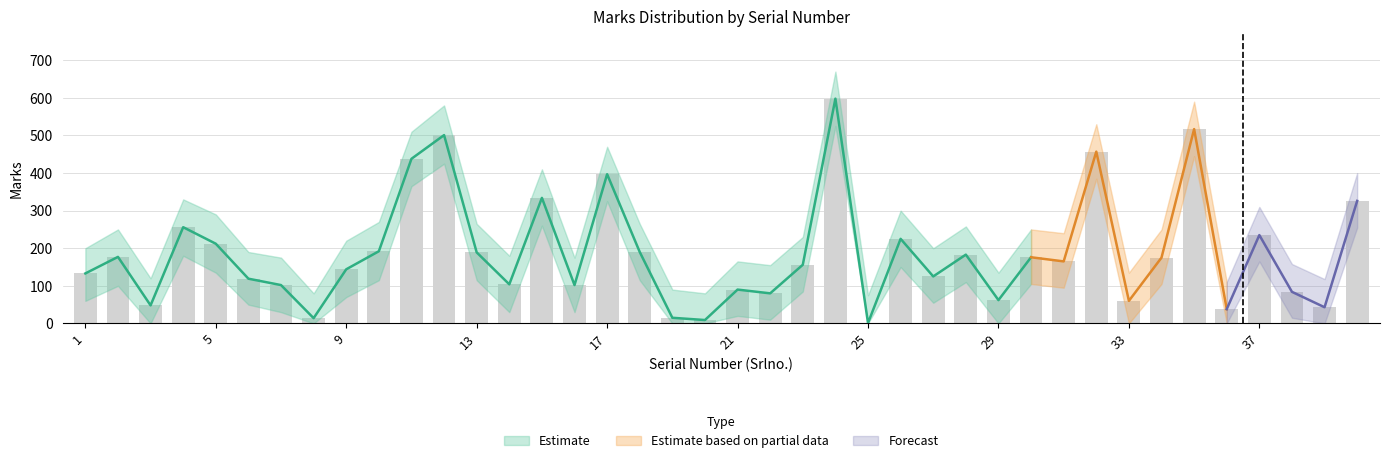

What is the value of the Marks_lower bar at the 23rd from the left?

85